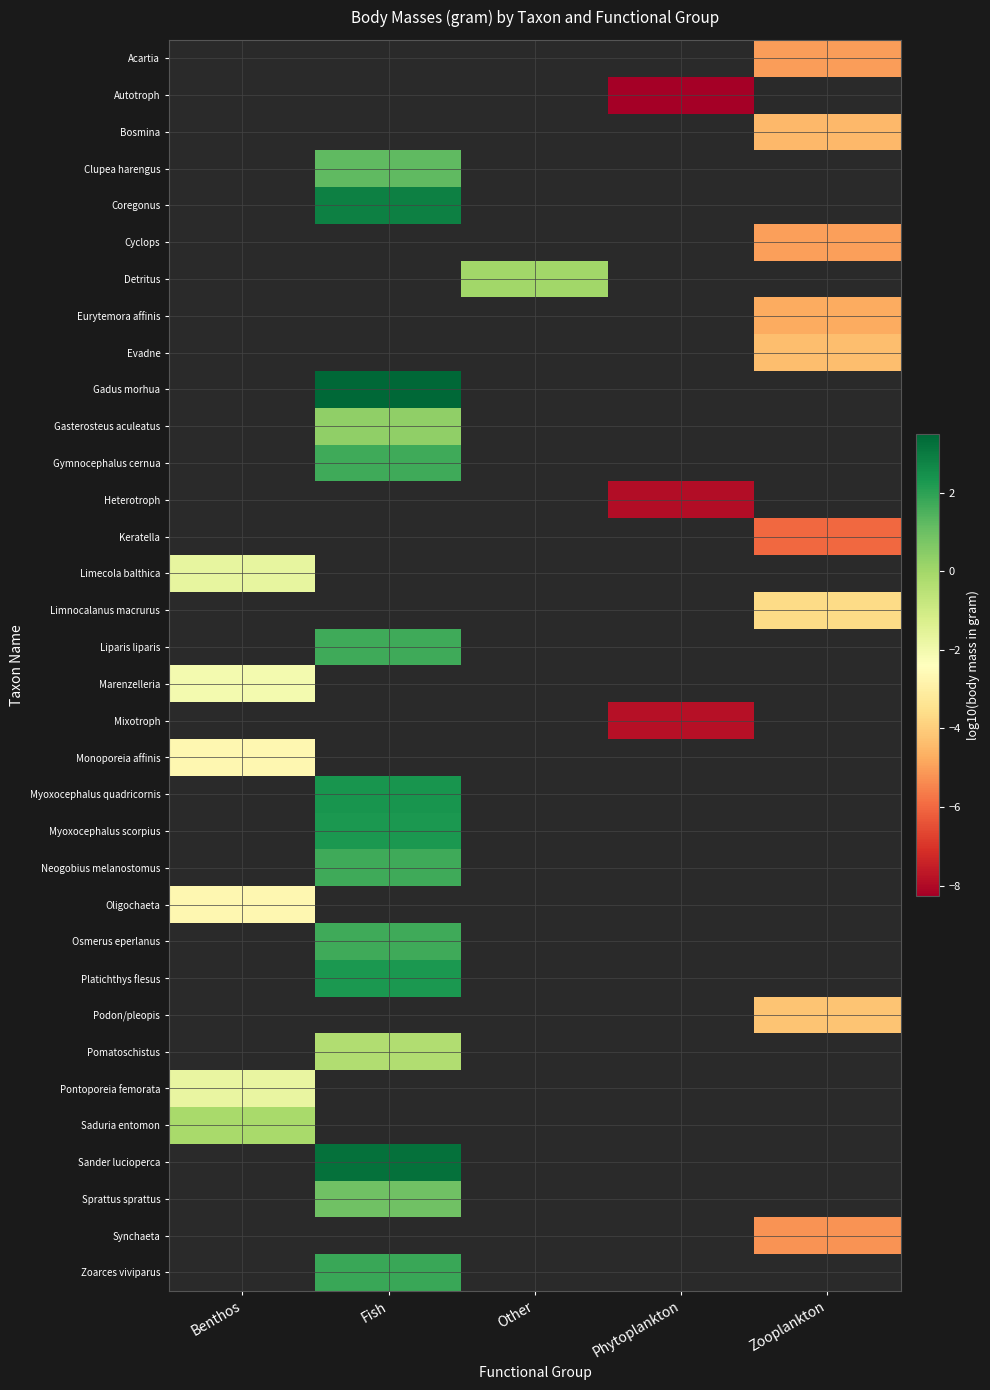

Which category has the highest value across all series?

Fish